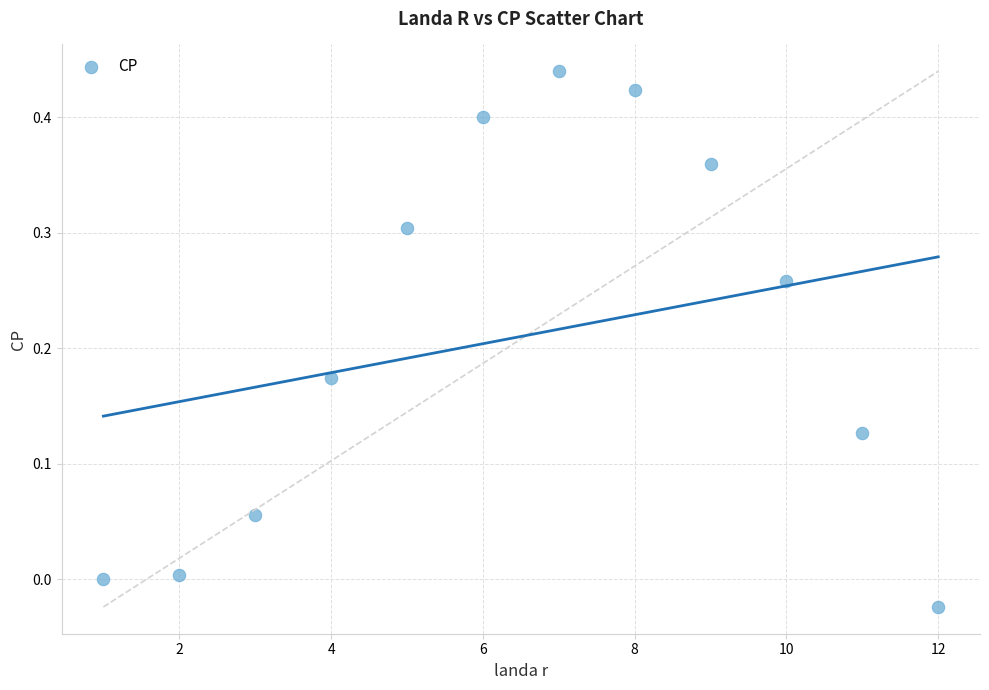

What is the range of Y values (max minus min)?

0.5